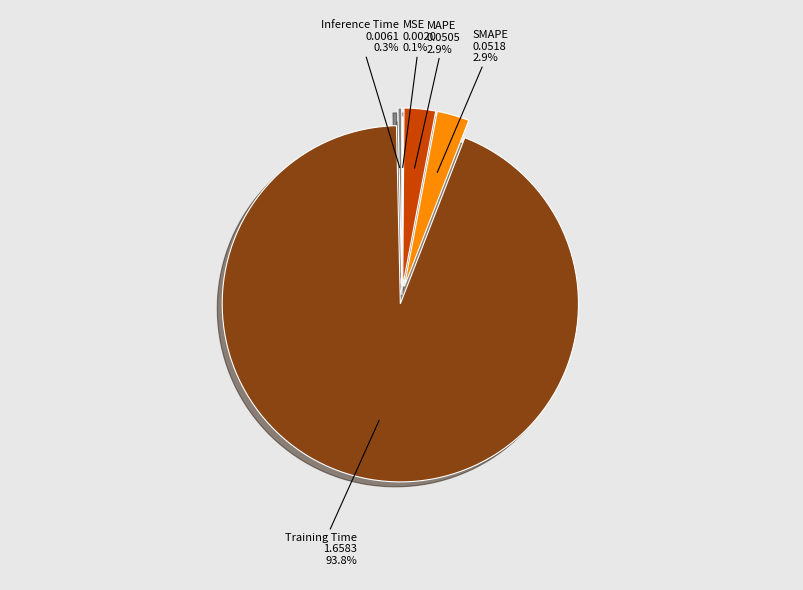

Is it true that MAPE is 3% of the pie?

True